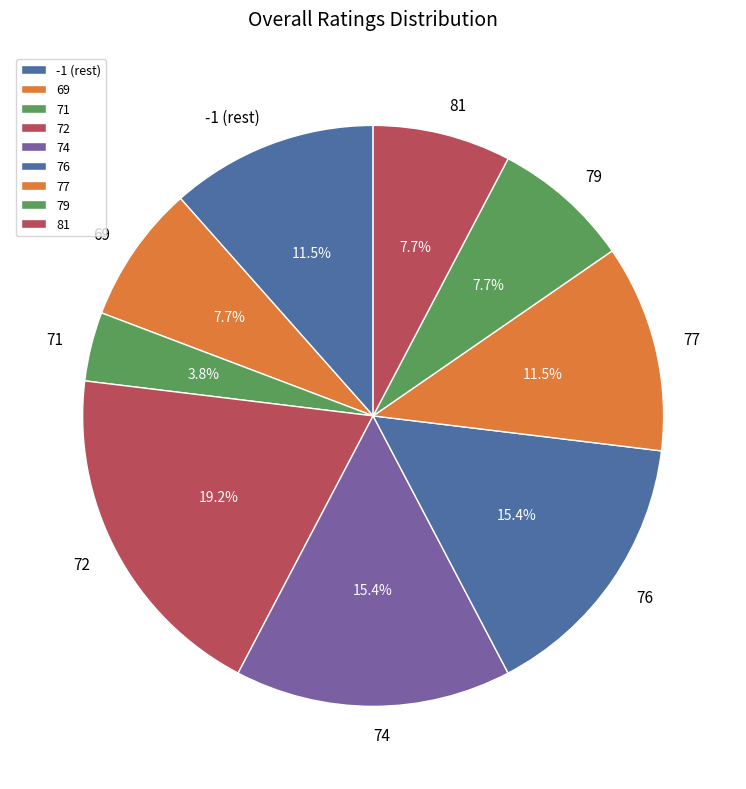

To the nearest percent, what is the difference between the largest and smallest slice percentages?

15%